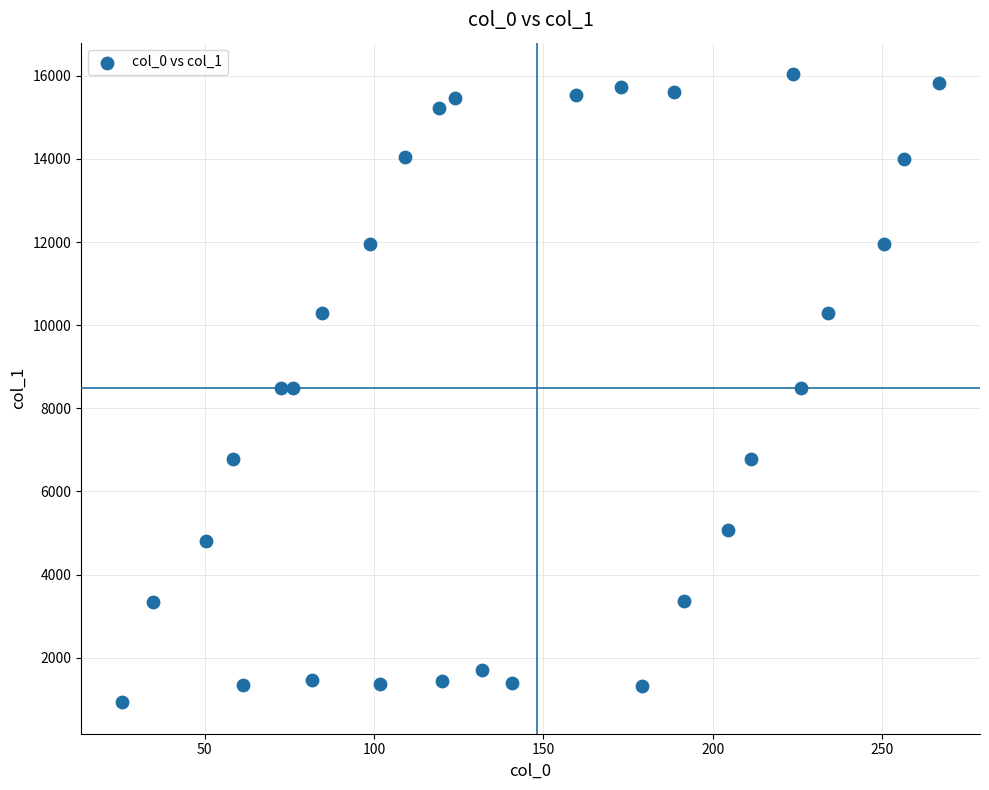

What is the range of X values (max minus min)?

241.3